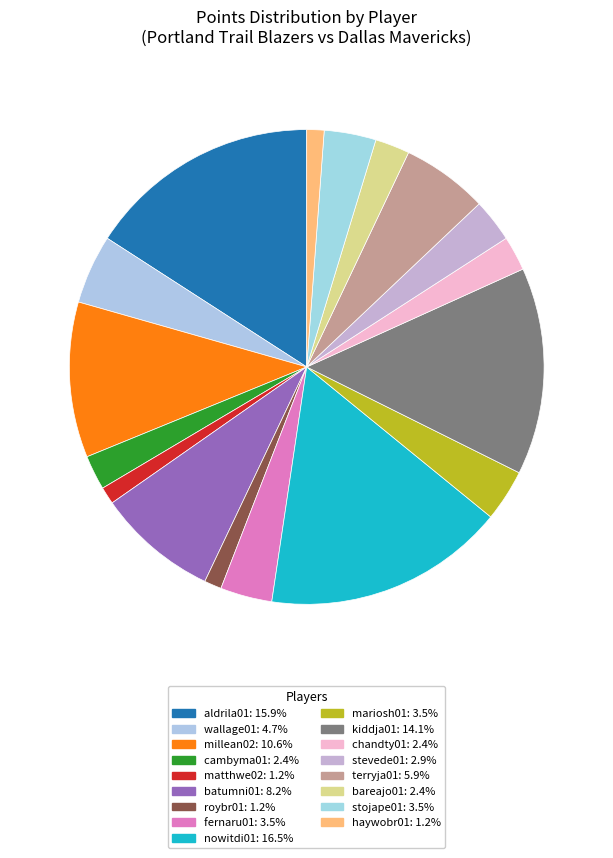

How many slices are in this pie chart?

17